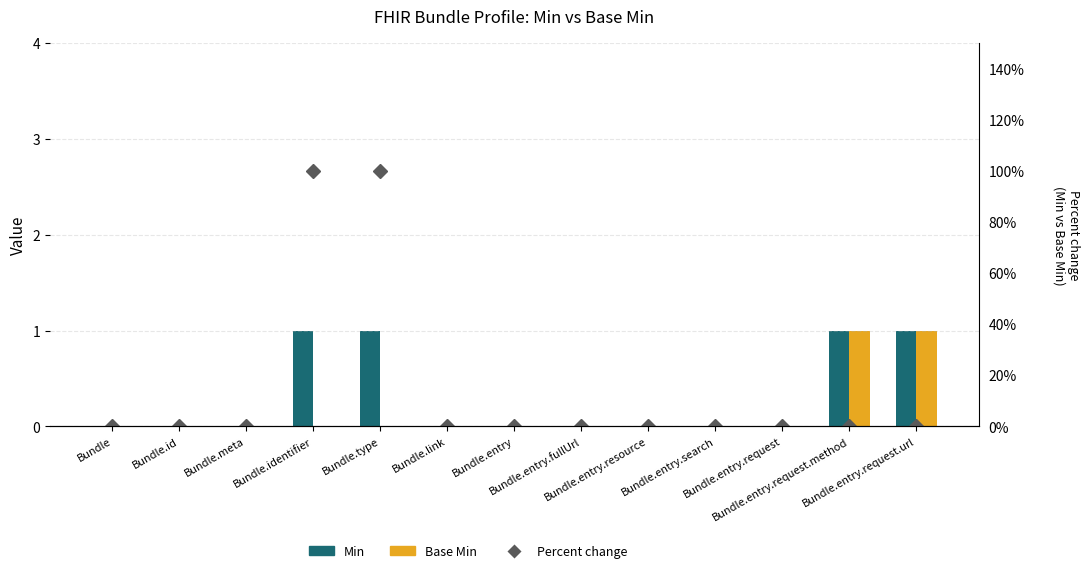

At how many categories does at least one series exceed 92?

2